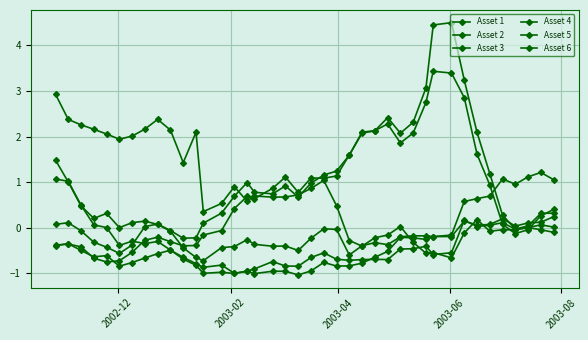

How many lines are shown in the chart?

6